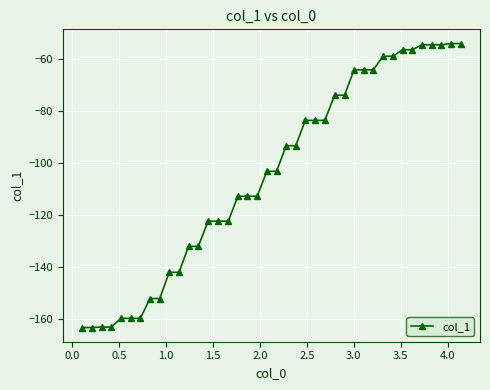

What is the difference between the second highest and minimum values?

109.2